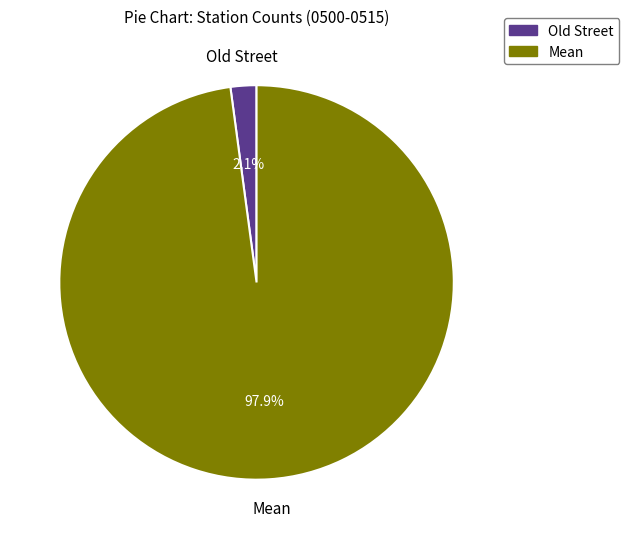

What portion of the pie excludes Old Street?

97.9%